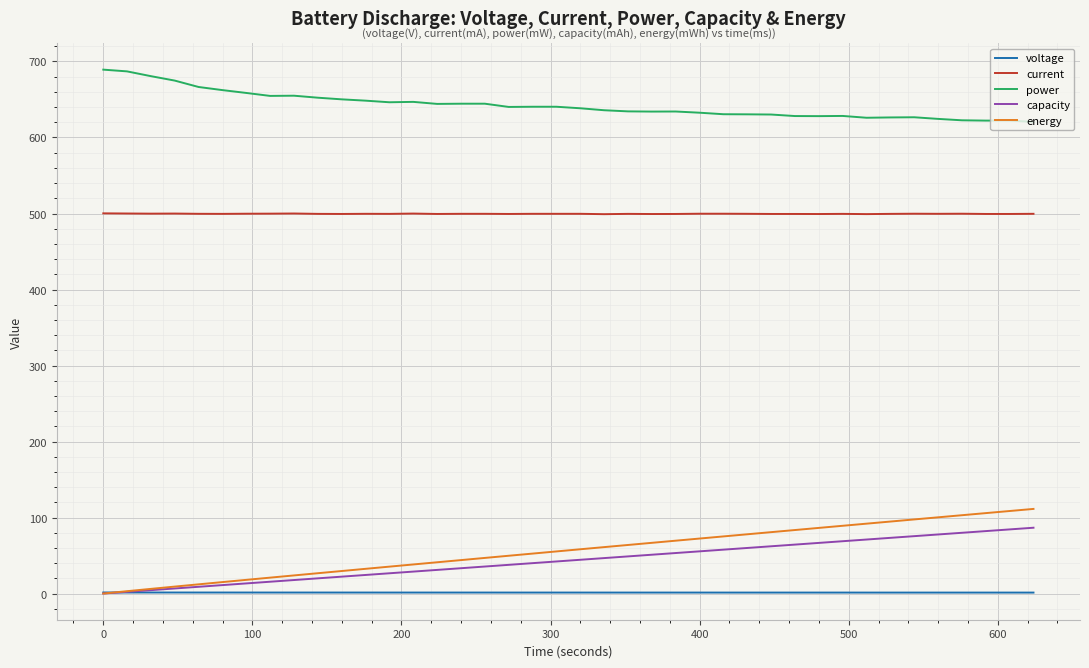

What is the difference between the maximum and minimum values in the energy series?

111.3